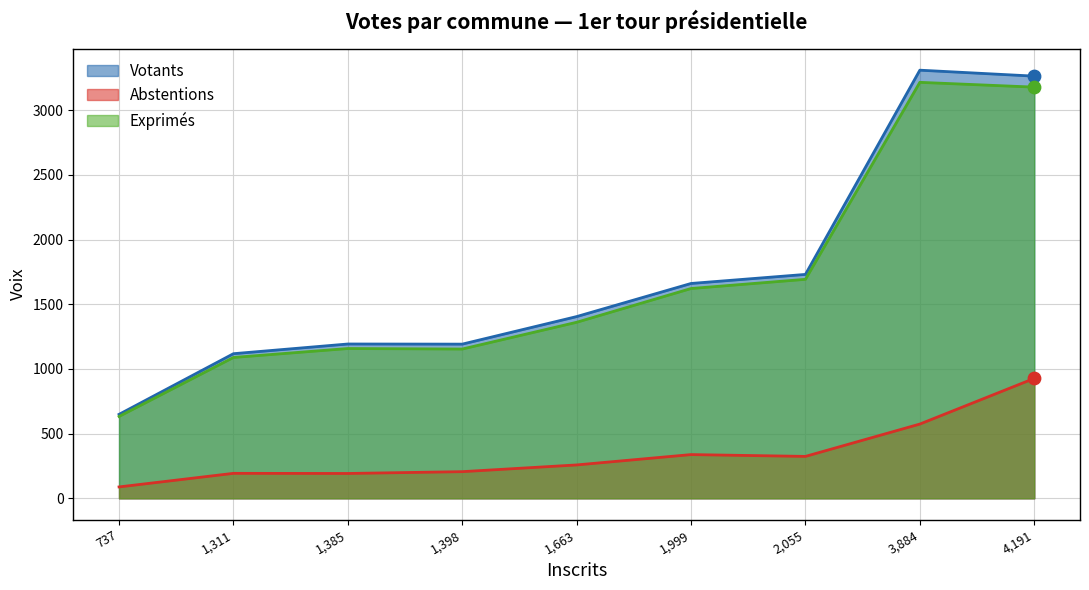

What is the total value across all series at 1,999?

3621